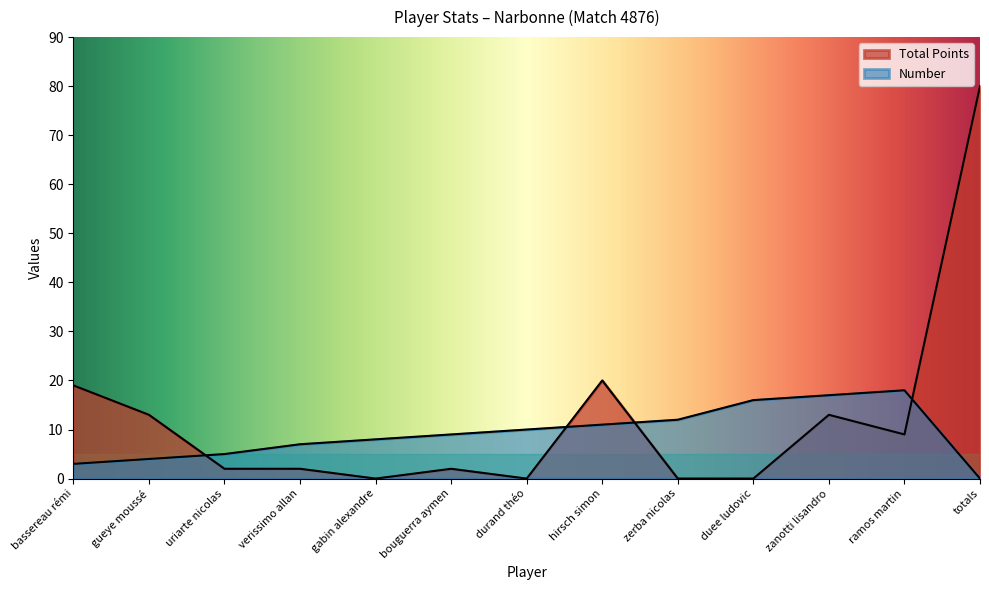

At which category does Total Points reach its first local peak?

bouguerra aymen